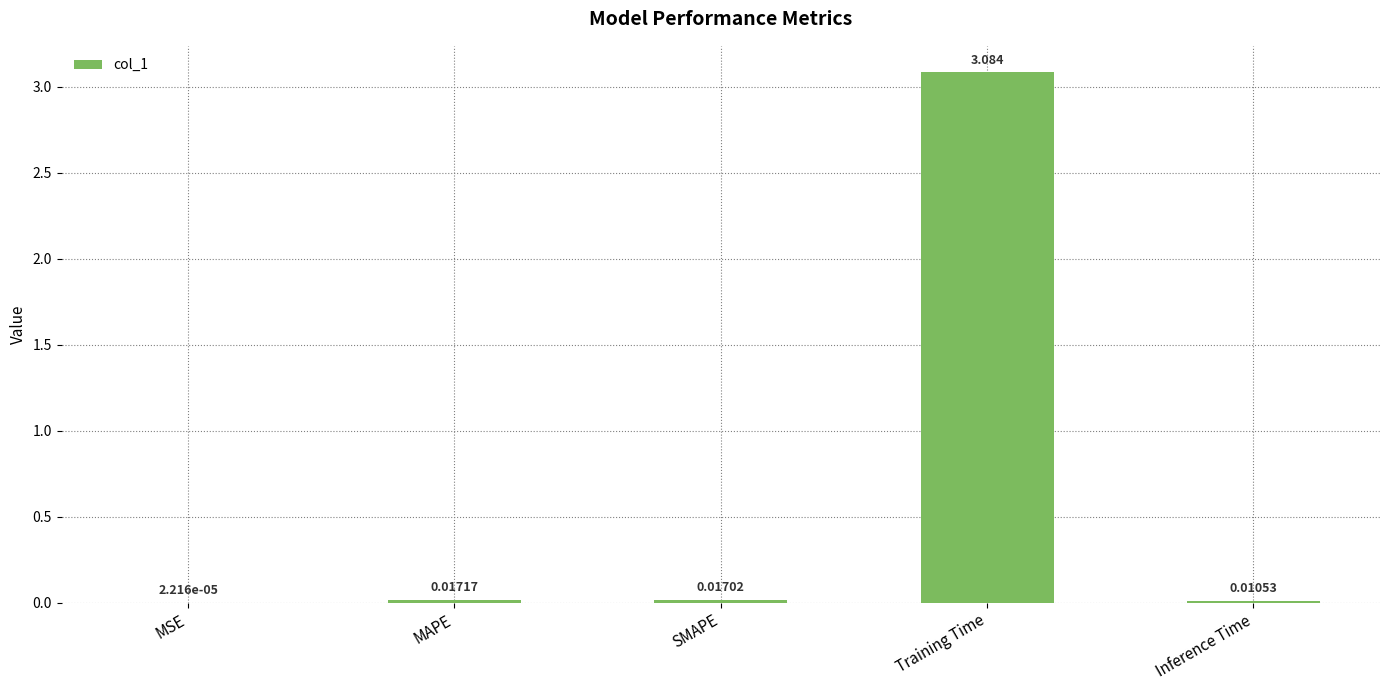

Which label corresponds to the largest value in the chart?

Training Time